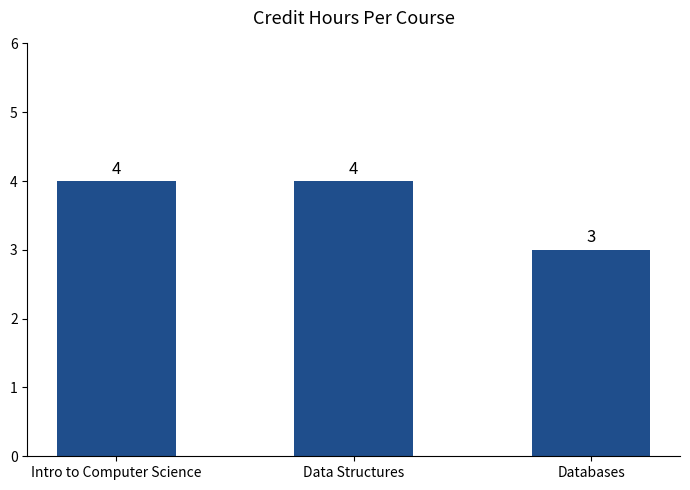

What is the change in value from Intro to Computer Science to Databases?

-1